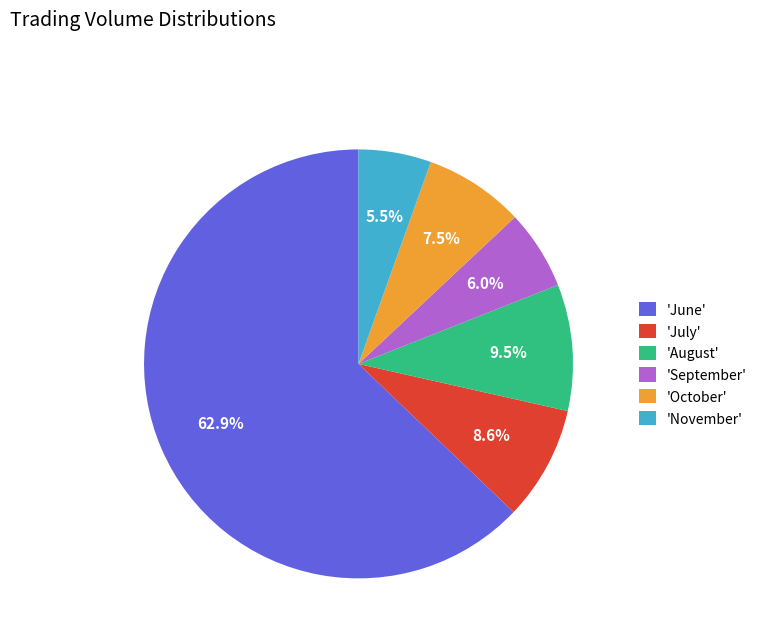

To the nearest percent, what is the average slice percentage?

17%